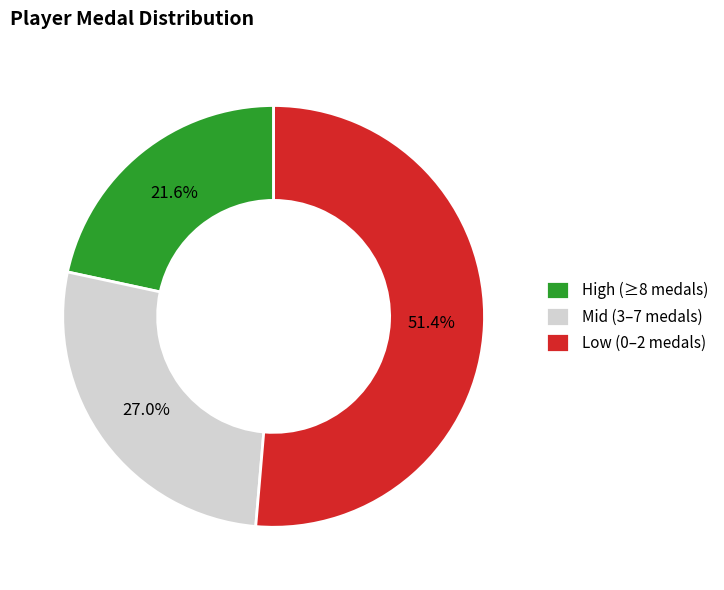

To the nearest percent, what is the difference between the largest and smallest slice percentages?

30%